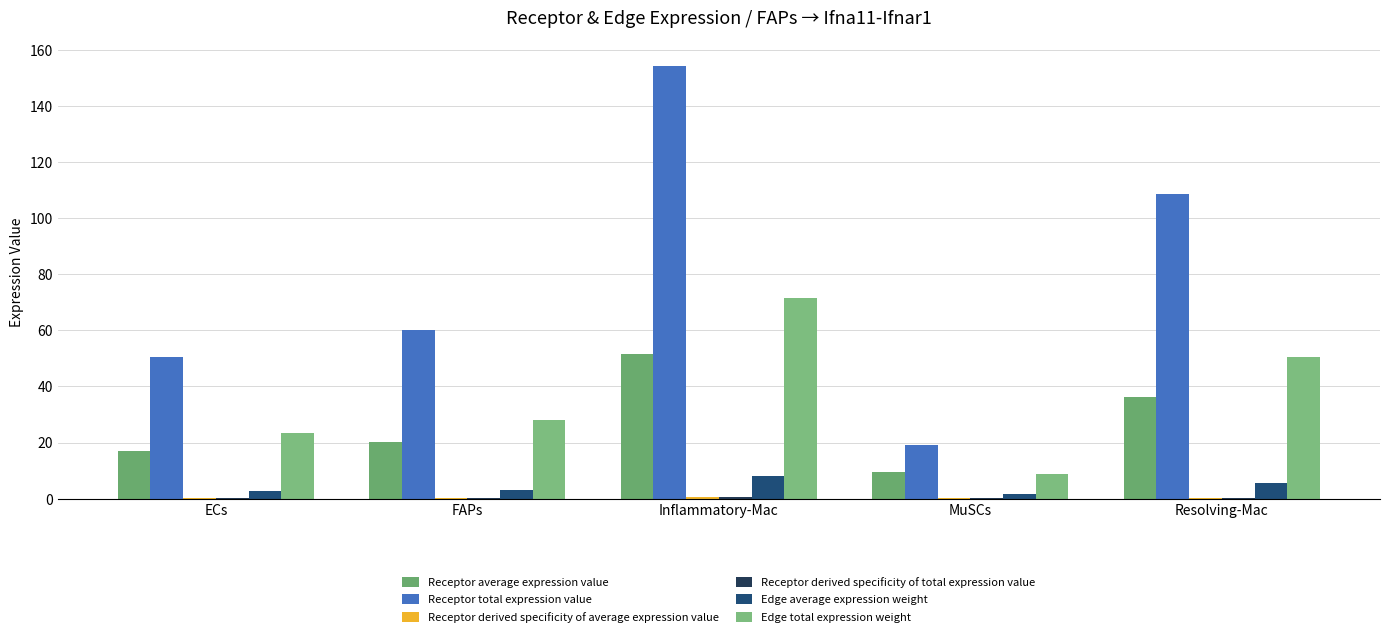

How many data points does each series have?

5